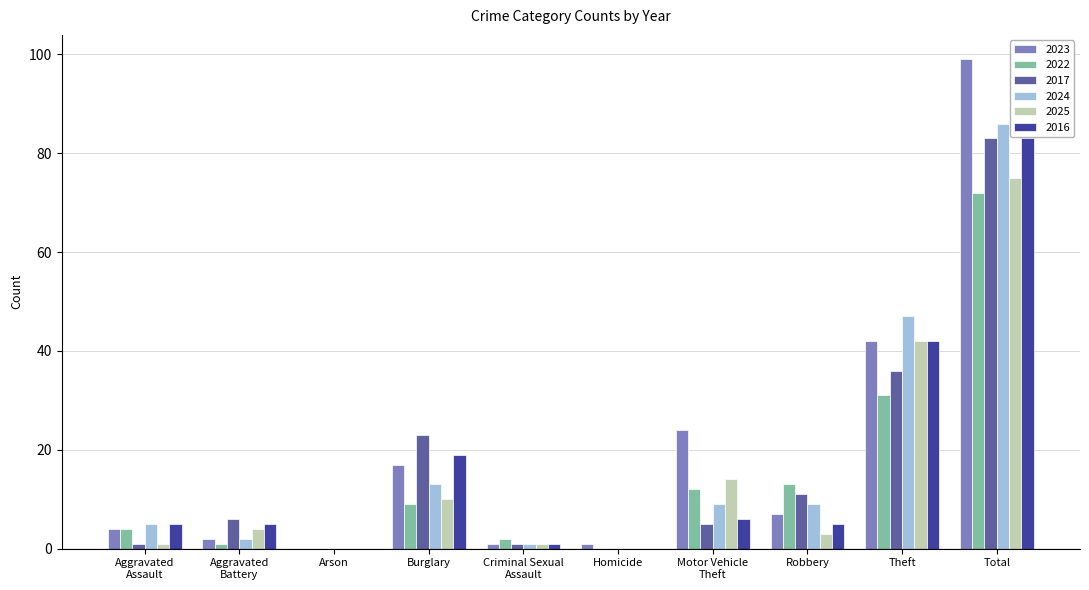

At which label does 2016 reach its peak?

Total